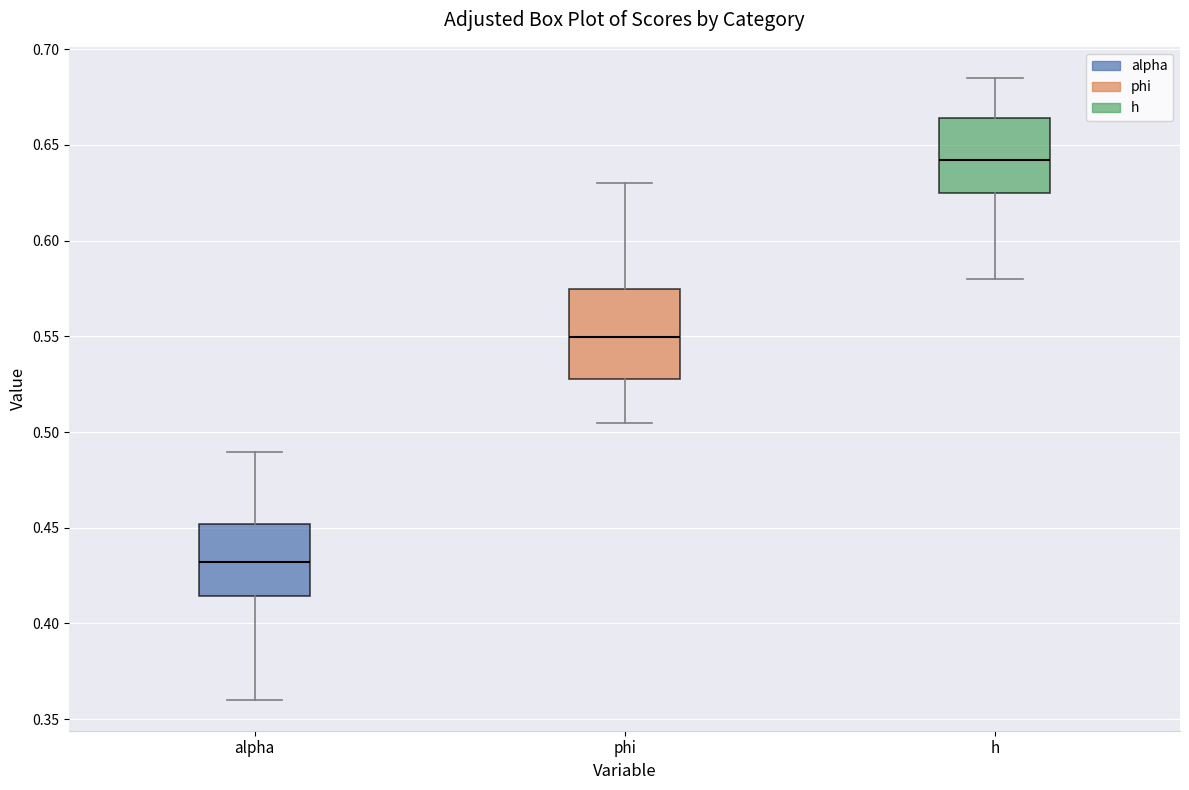

Where is the upper edge of the box for phi on the y-axis? The values are not printed on the chart, so give them approximately, as read against the axis.

0.575